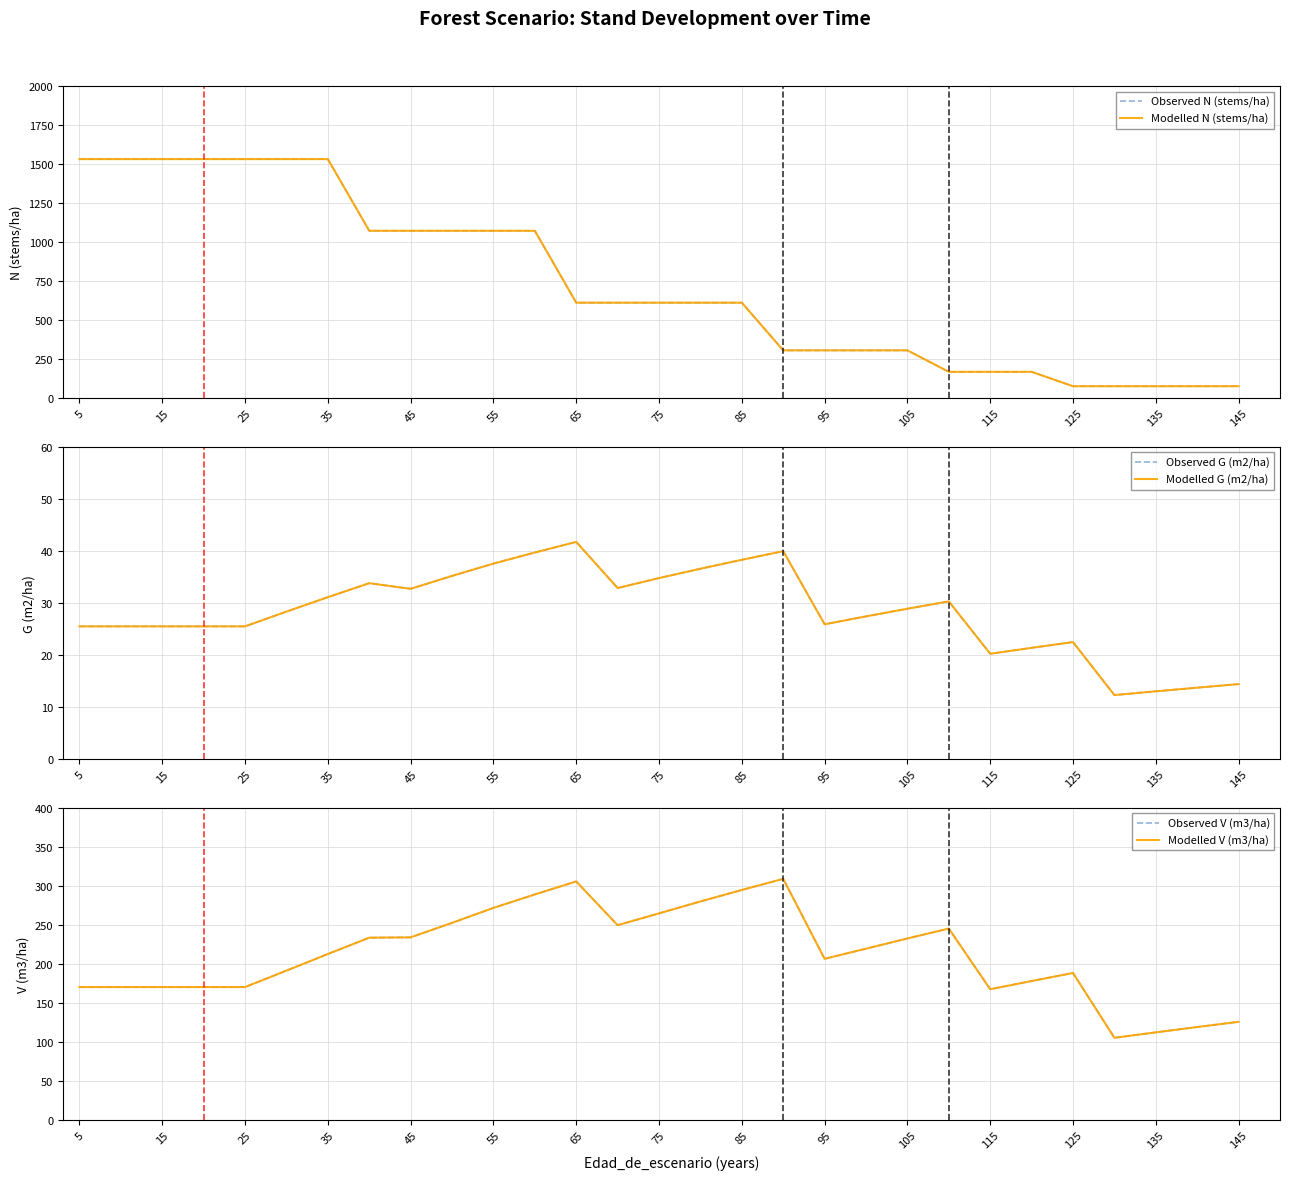

At 25, list the series in order from smallest to largest.

Observed G (m2/ha), Modelled G (m2/ha), Observed V (m3/ha), Modelled V (m3/ha), Observed N (stems/ha), Modelled N (stems/ha)